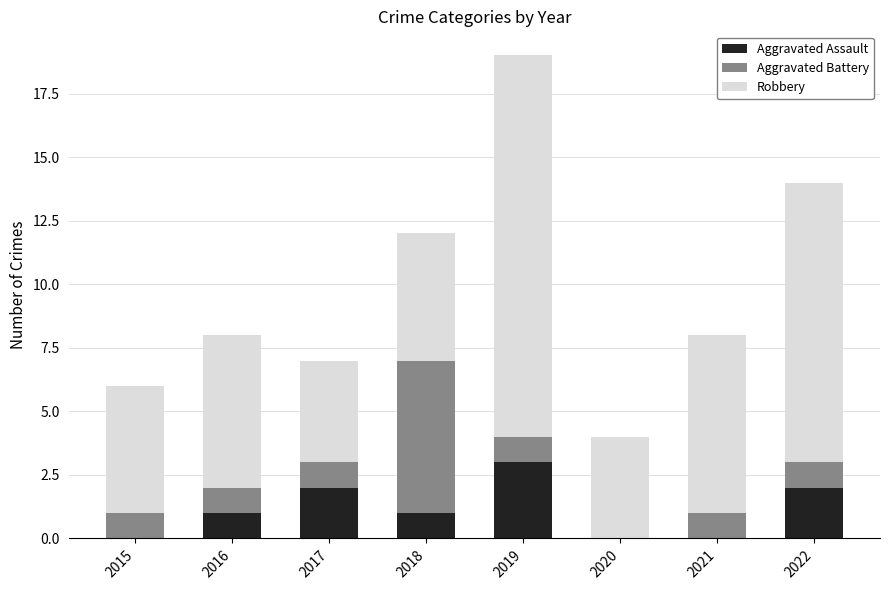

At which label does Aggravated Assault reach its peak?

2019